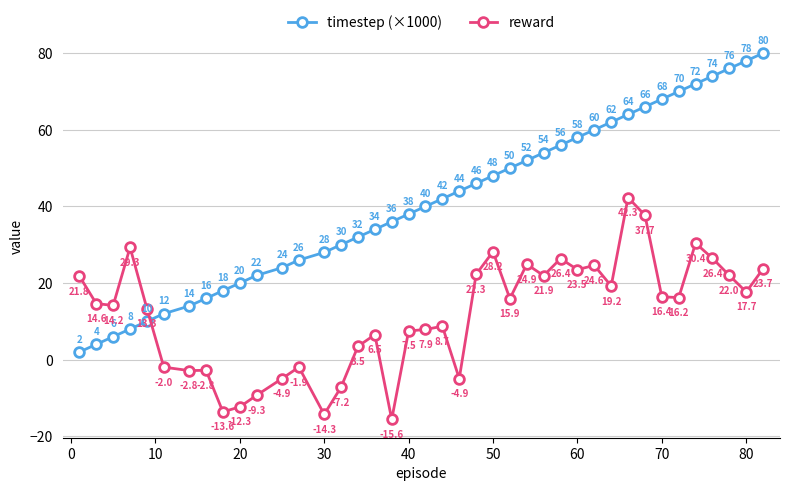

Rank the series by their maximum value, from highest to lowest.

timestep (×1000), reward